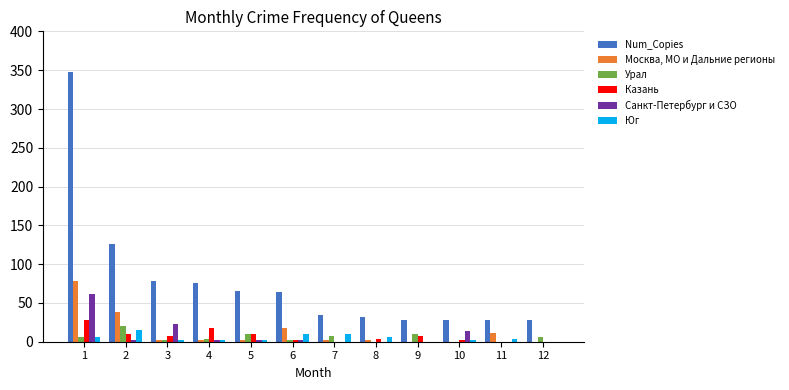

At which category is the sum across all series the highest?

1